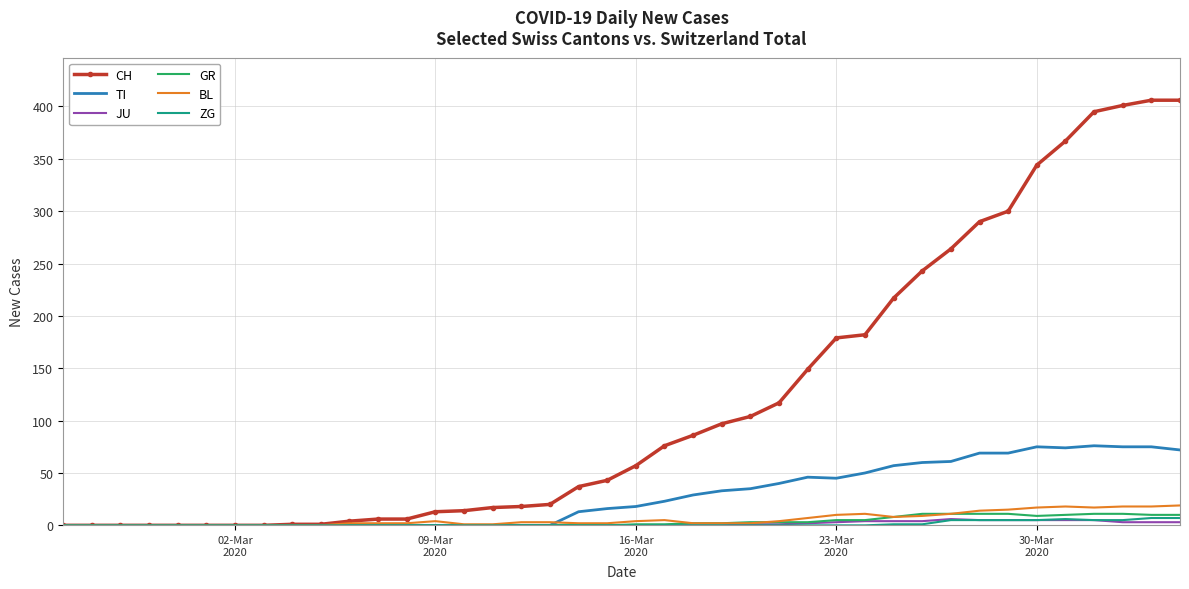

What is the maximum value shown in the chart?

406